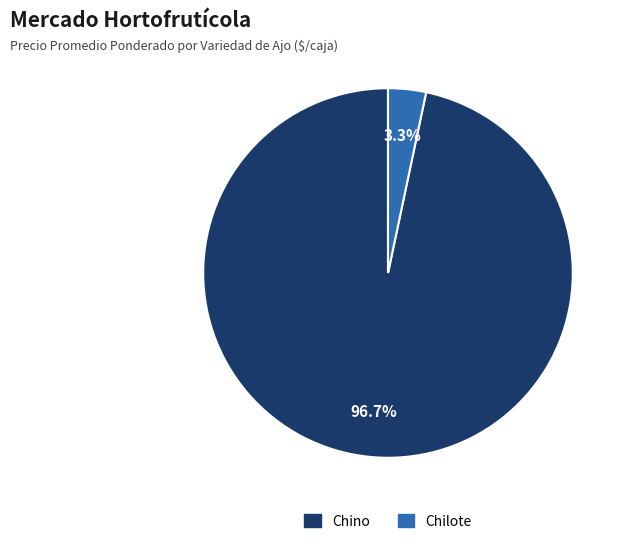

Is there a majority slice in this chart?

Yes